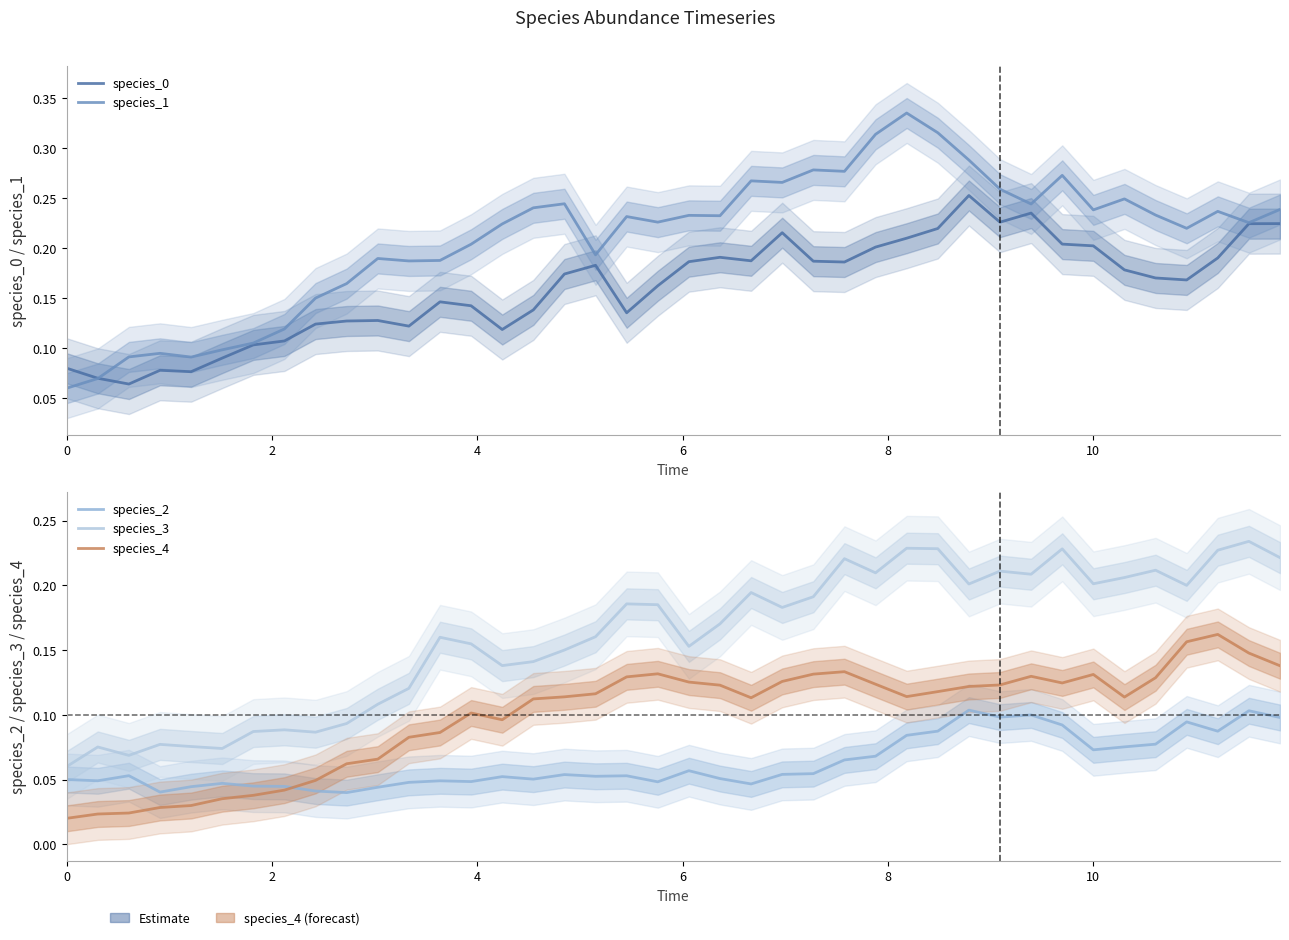

What is the value of the species_2 point at the 28th from the left?

0.1